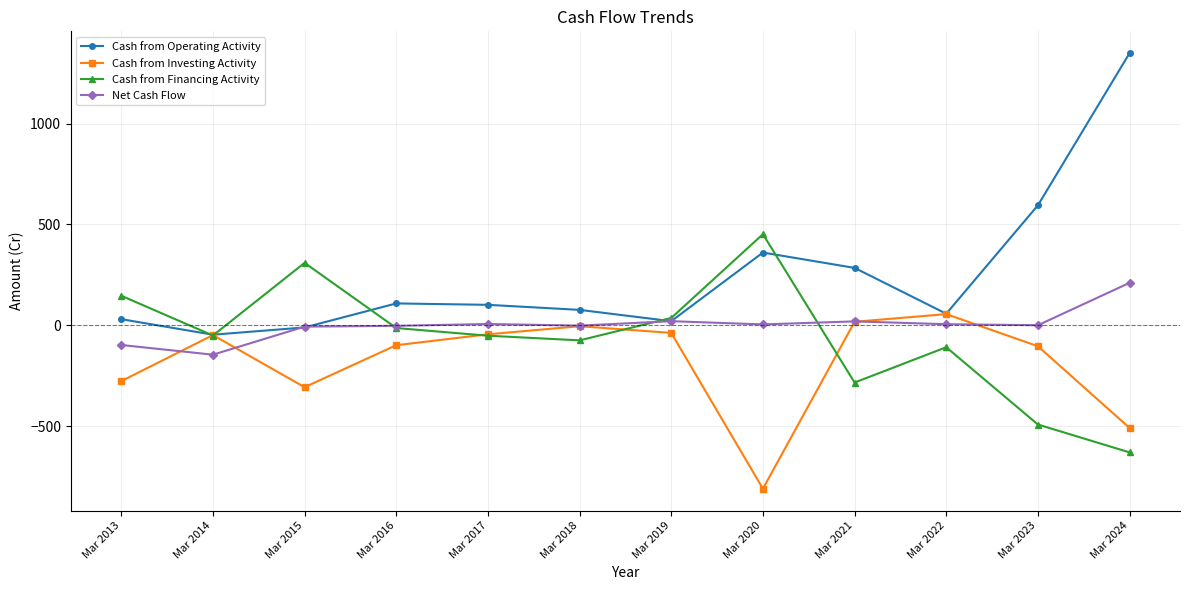

At which category does Net Cash Flow reach its first local valley?

Mar 2014